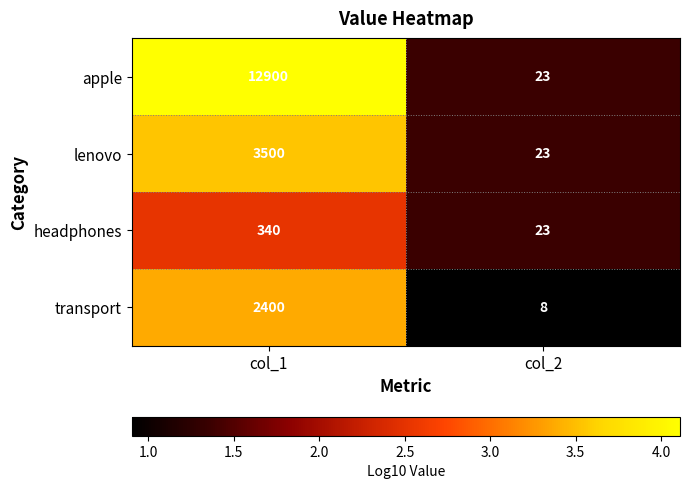

List the series in order of their peak value, highest first.

apple, lenovo, transport, headphones